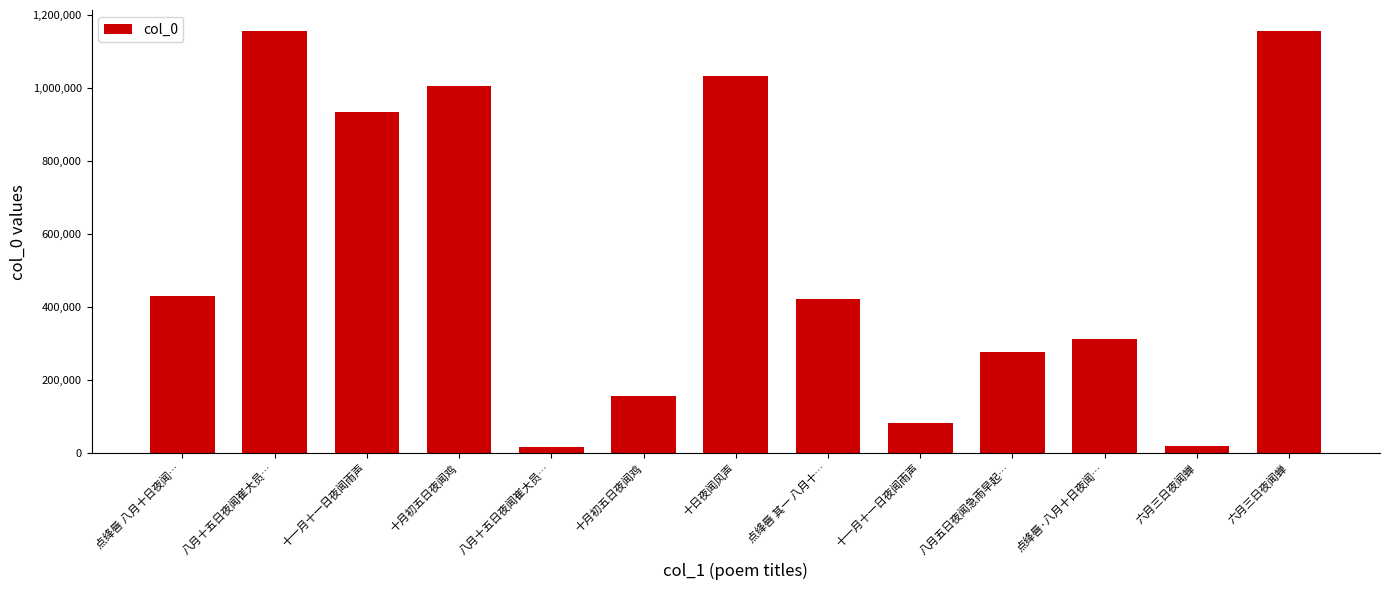

What is the minimum value shown in the chart?

17898